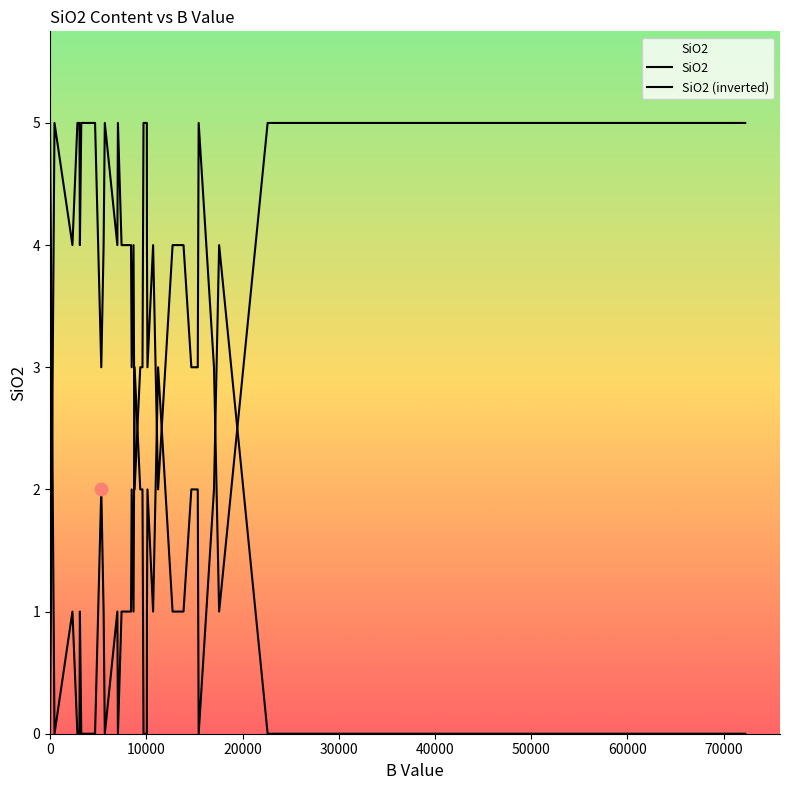

Is this an area chart (filled region under the line)?

Yes